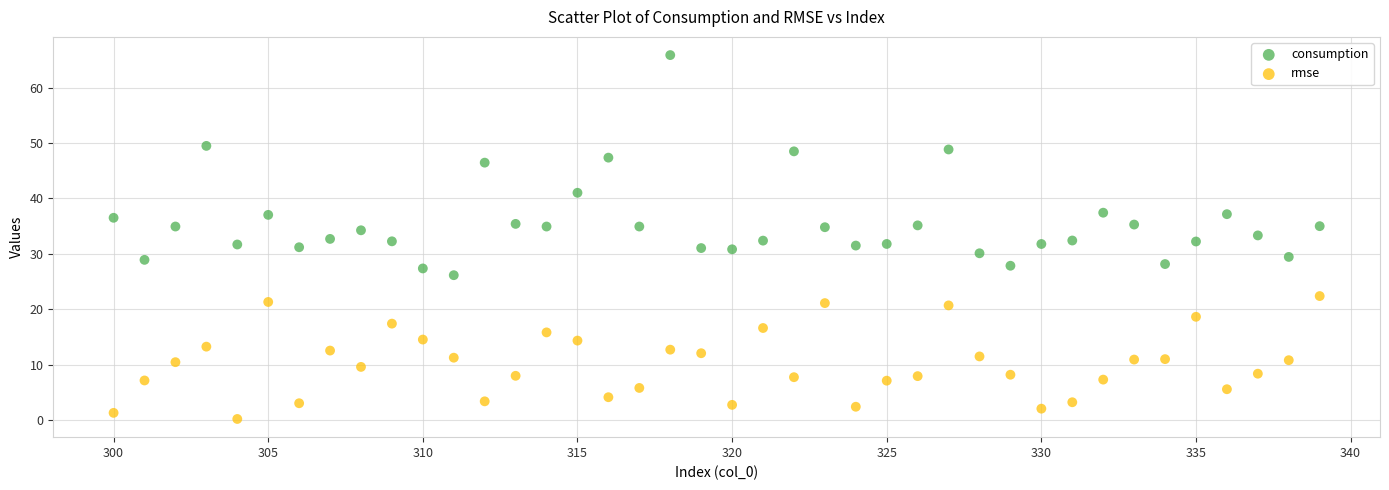

Across all data points, what is the range of Y values (max minus min)?

65.6